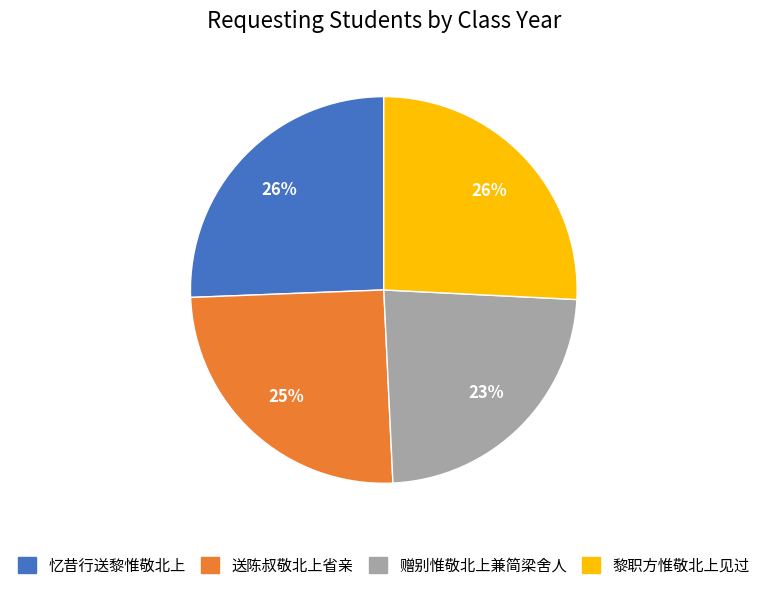

Combined, do 黎职方惟敬北上见过 and 忆昔行送黎惟敬北上 account for over 50%?

Yes